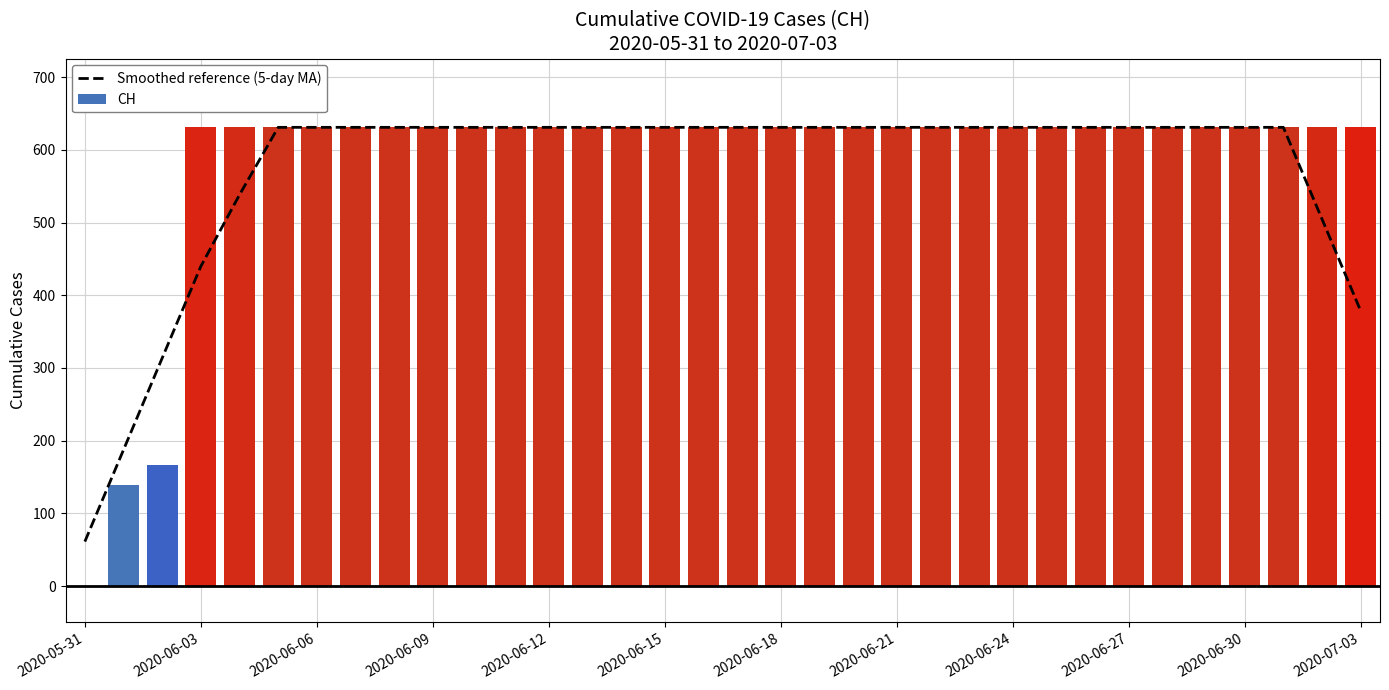

What is the average value of the CH series?

584